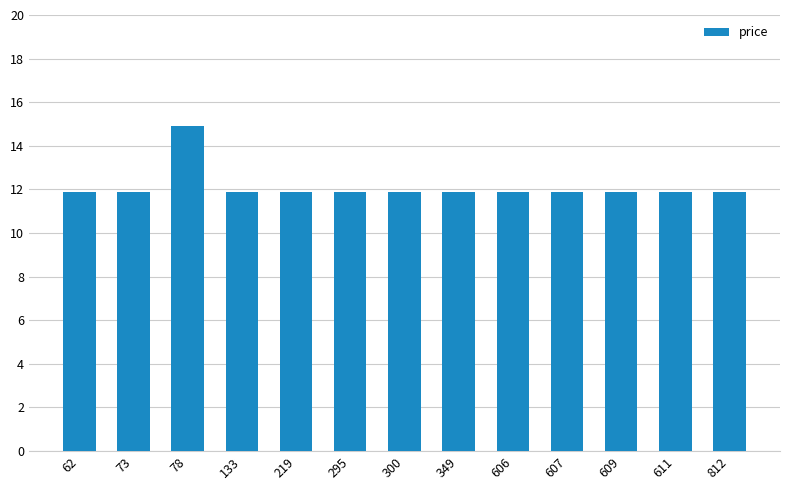

Read the value at 300.

11.9